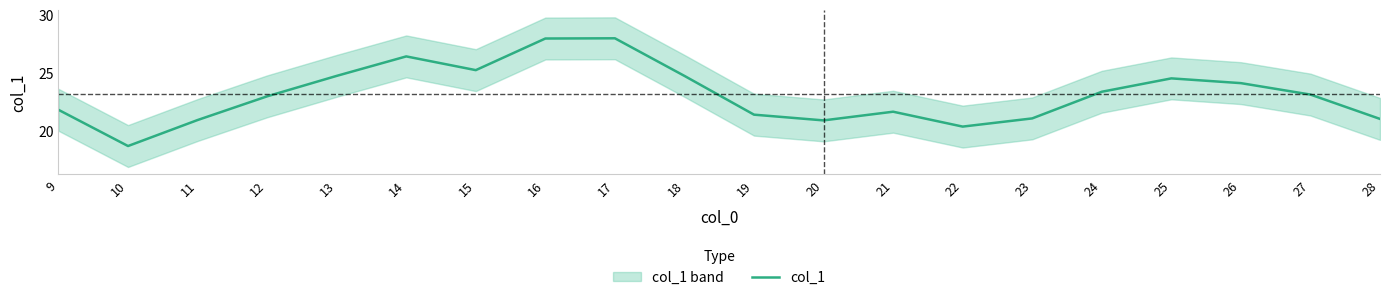

Approximately how many times larger is the value at 24 compared to 10?

1.2